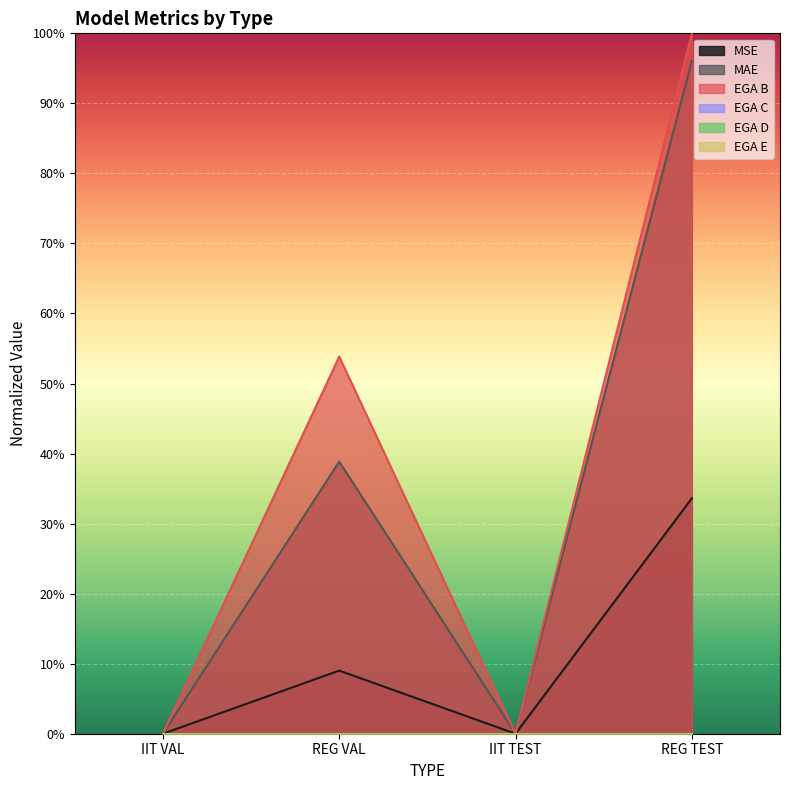

What is the value of the MSE point at the 4th from the left?

0.3